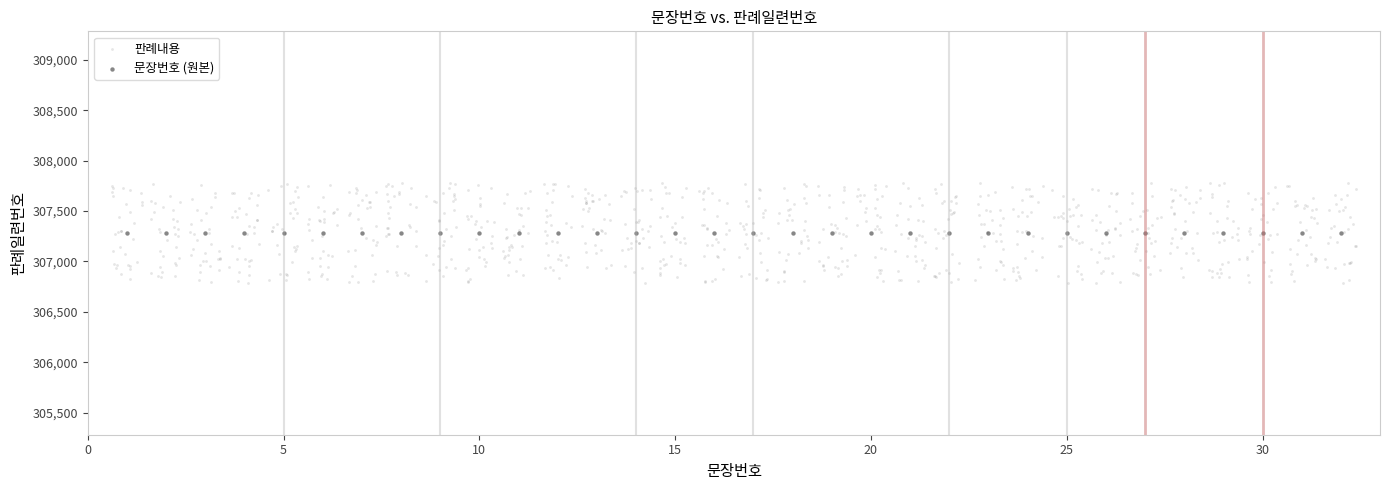

Which series contains the lowest Y value?

판례내용